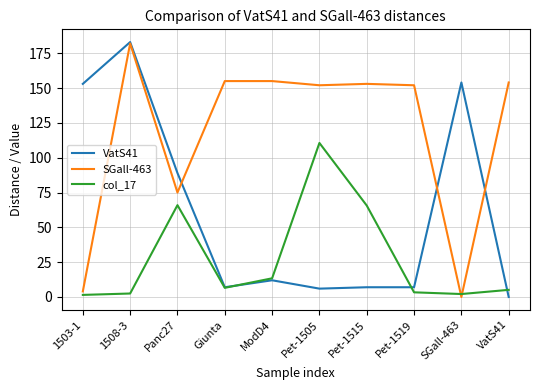

List the series in order of their overall mean, highest first.

SGall-463, VatS41, col_17